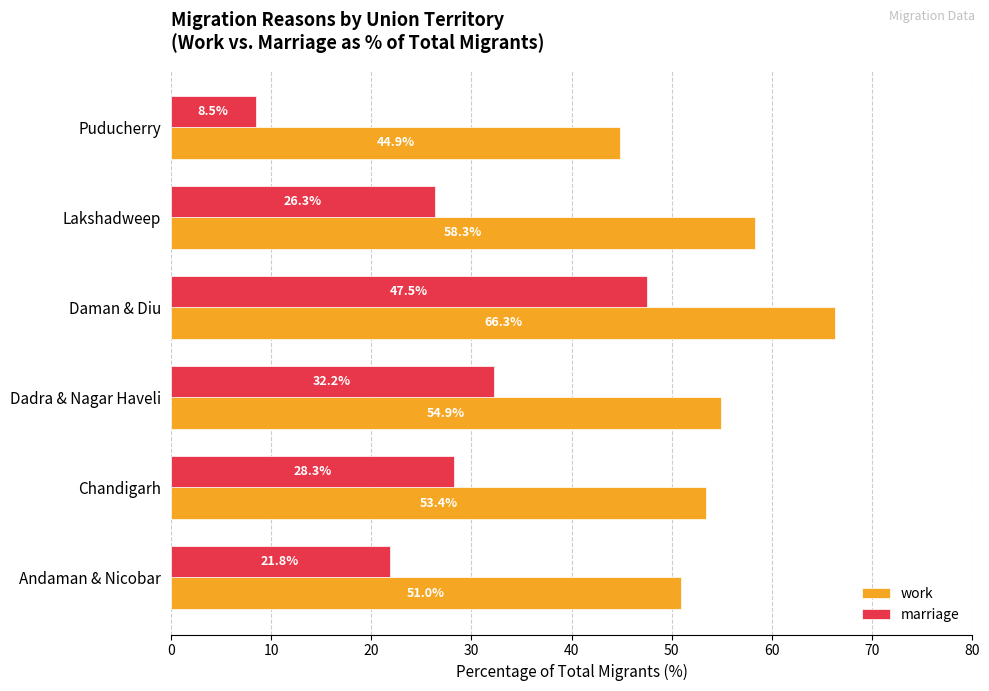

Which series has the widest spread of values?

marriage